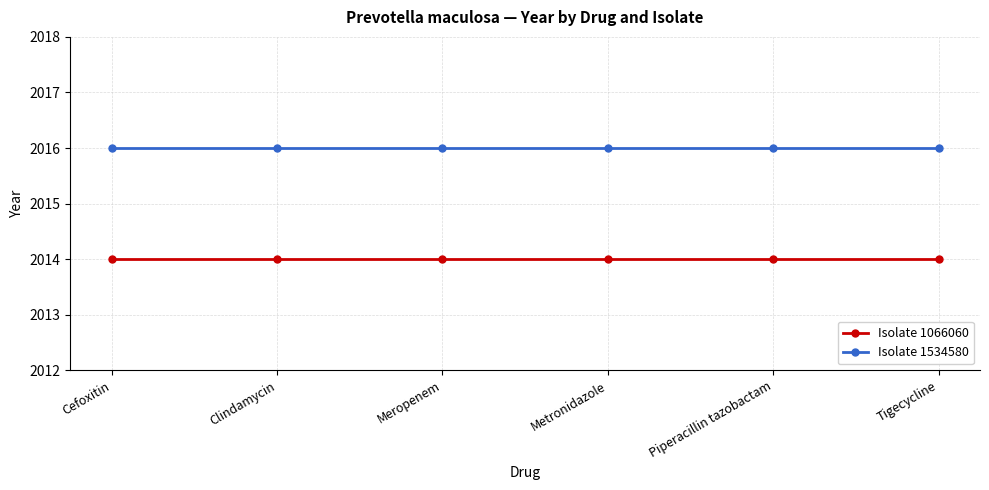

True or false: Isolate 1066060 and Isolate 1534580 cross at least once.

False